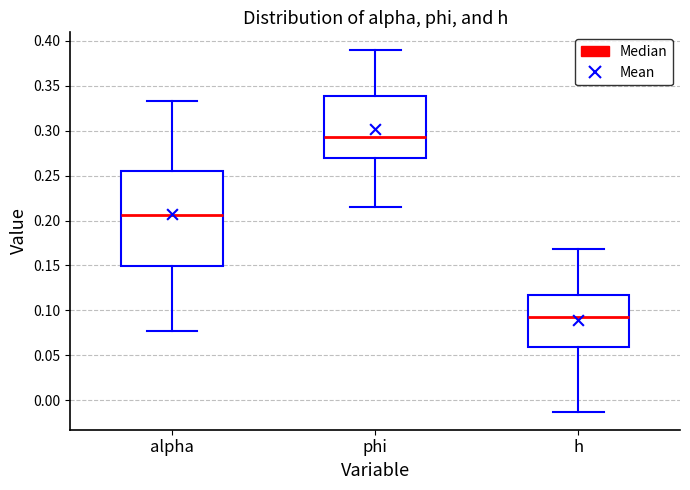

Which box's median line is the highest?

phi